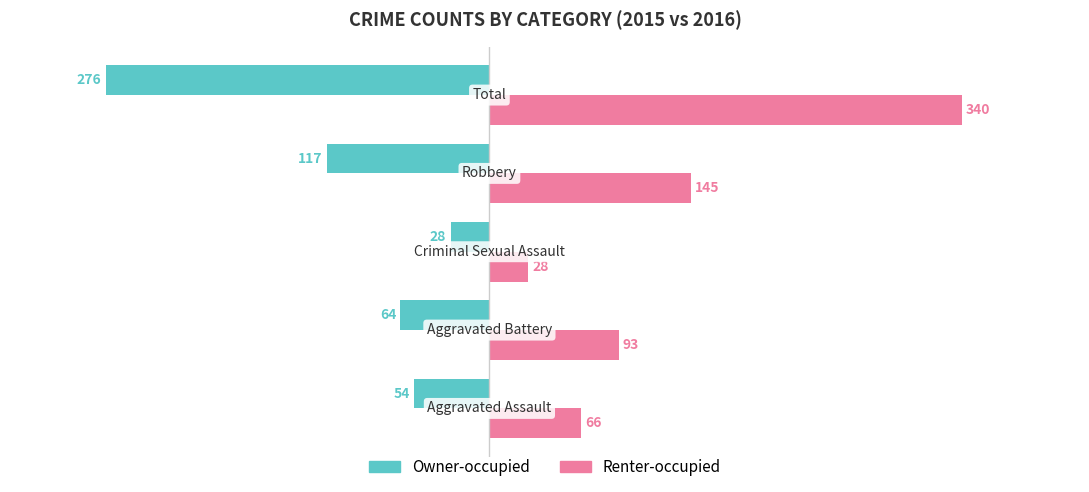

Rank the series by their average value, from highest to lowest.

Renter-occupied, Owner-occupied